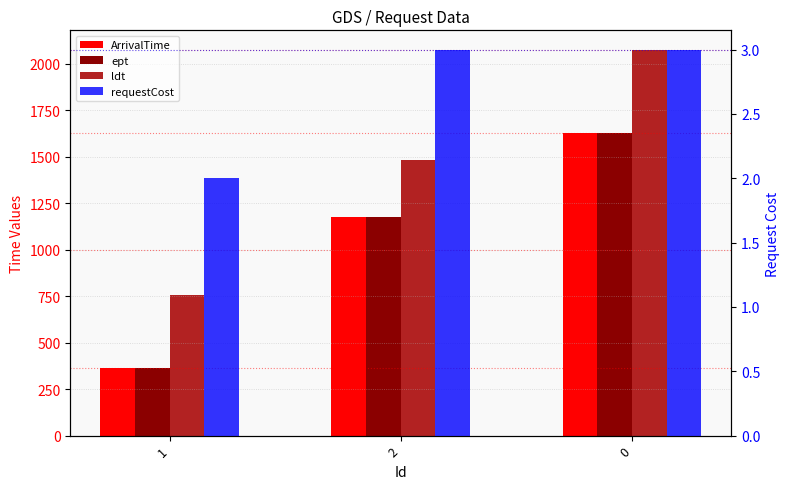

At how many categories does at least one series exceed 1658?

1